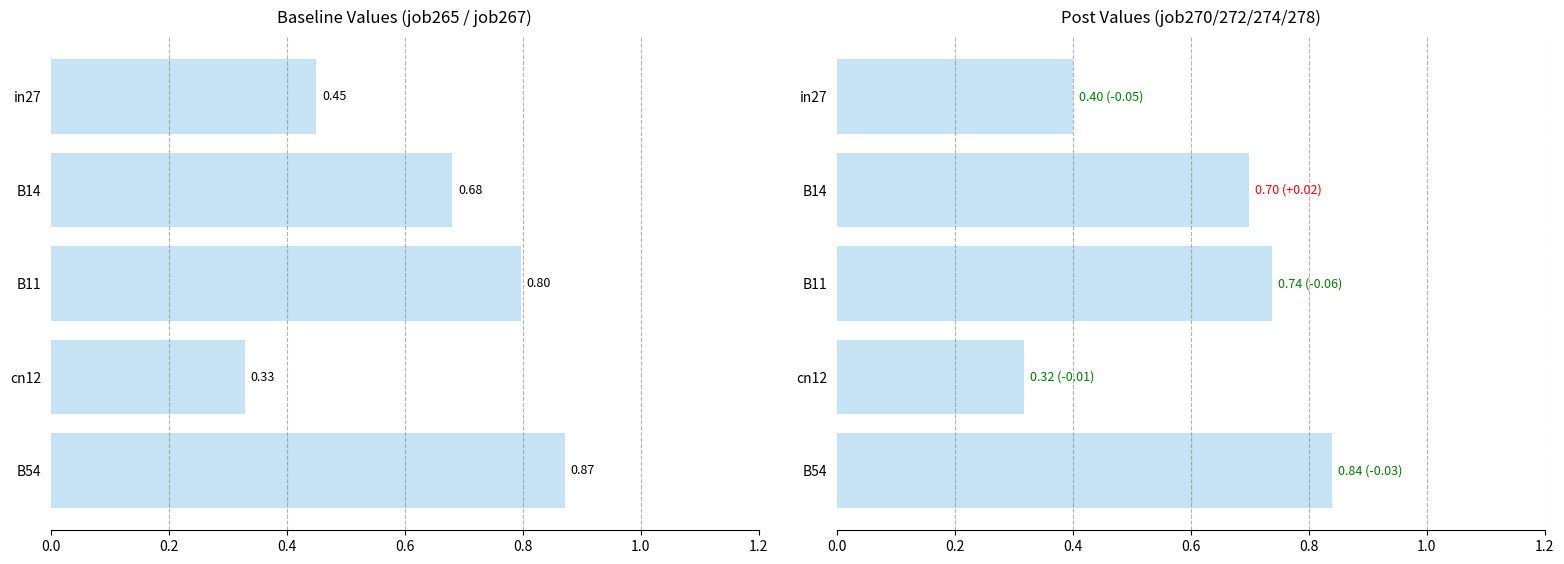

What is the average value of the mean(job265,job267) series?

0.6